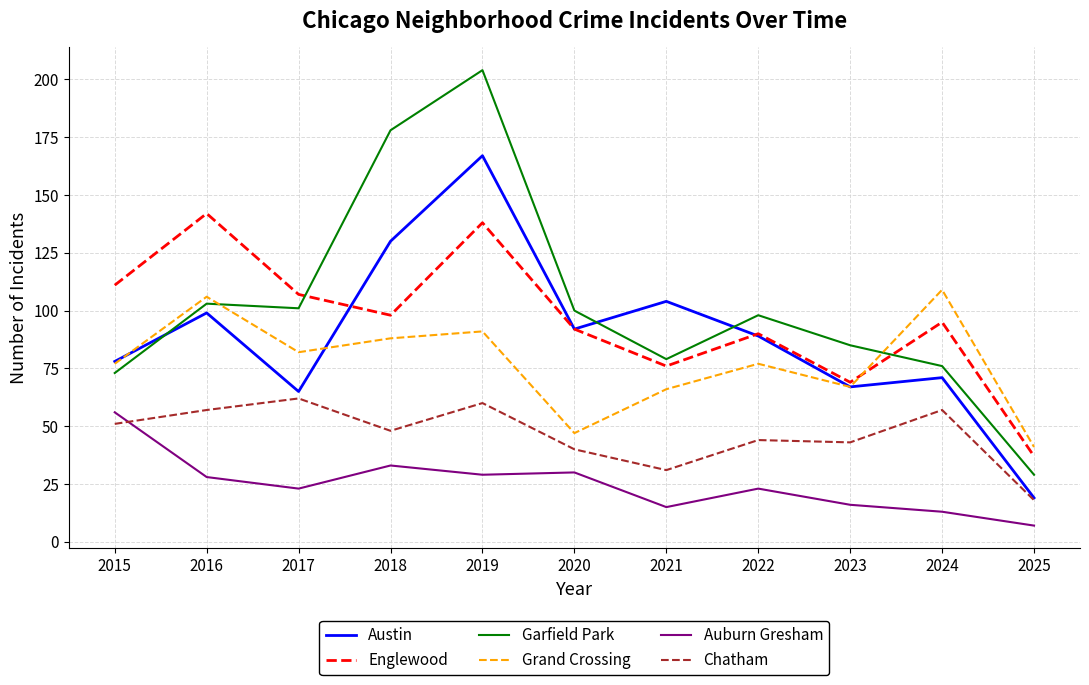

Between 2015 and 2018, which series saw the biggest shift?

Garfield Park